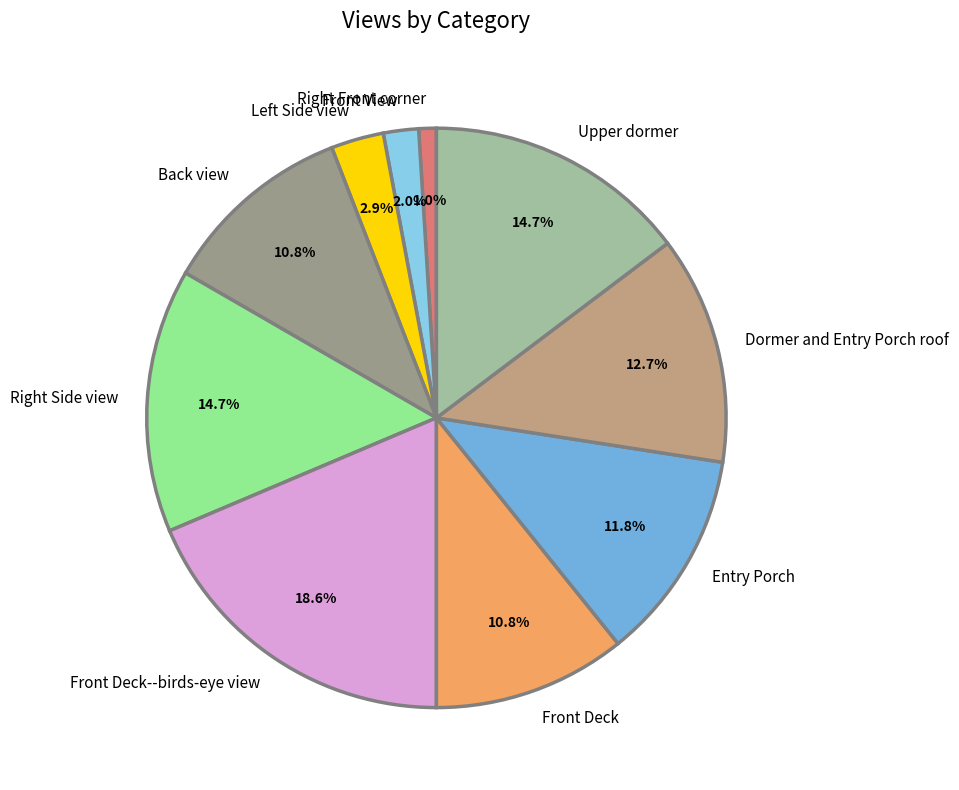

The Front Deck--birds-eye view slice represents 5% of the pie. True or false?

False